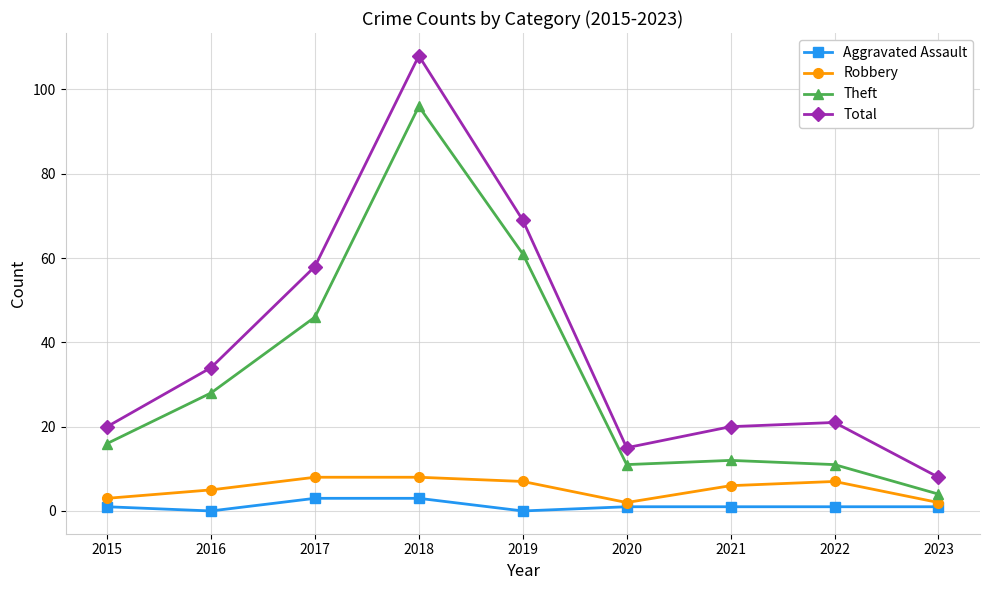

Does the chart have visible grid lines?

Yes